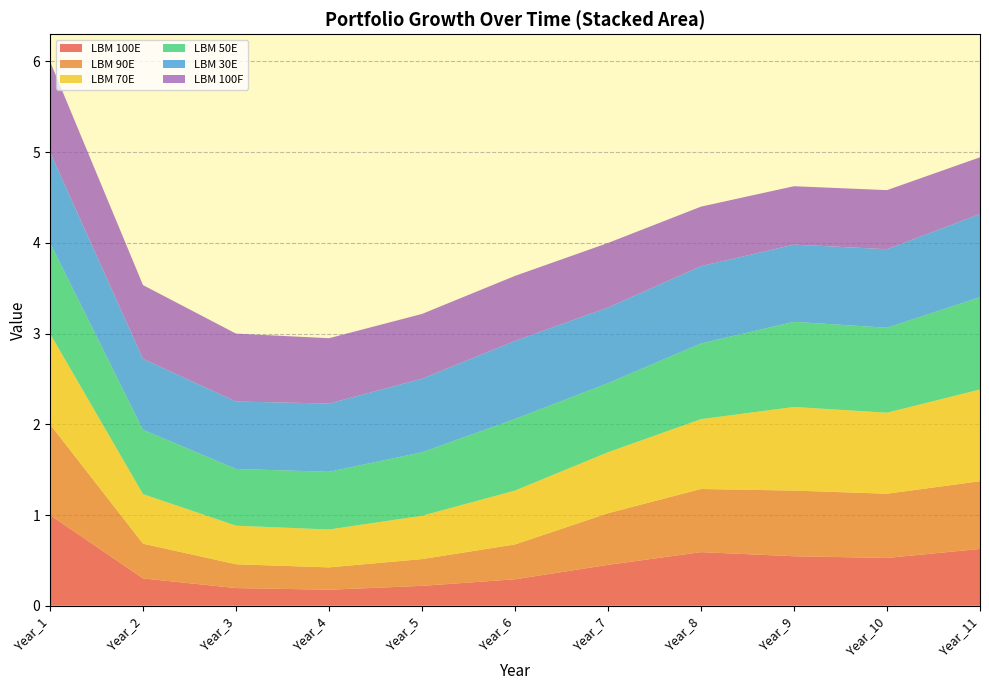

Reading right to left, extract all data points from this chart.

LBM 100E: 0.6	0.5	0.5	0.6	0.5	0.3	0.2	0.2	0.2	0.3	1.0
LBM 90E: 0.7	0.7	0.7	0.7	0.6	0.4	0.3	0.2	0.3	0.4	1.0
LBM 70E: 1.0	0.9	0.9	0.8	0.7	0.6	0.5	0.4	0.4	0.5	1.0
LBM 50E: 1.0	0.9	0.9	0.8	0.8	0.8	0.7	0.6	0.6	0.7	1.0
LBM 30E: 0.9	0.9	0.9	0.9	0.8	0.9	0.8	0.8	0.7	0.8	1.0
LBM 100F: 0.6	0.7	0.6	0.7	0.7	0.7	0.7	0.7	0.7	0.8	1.0